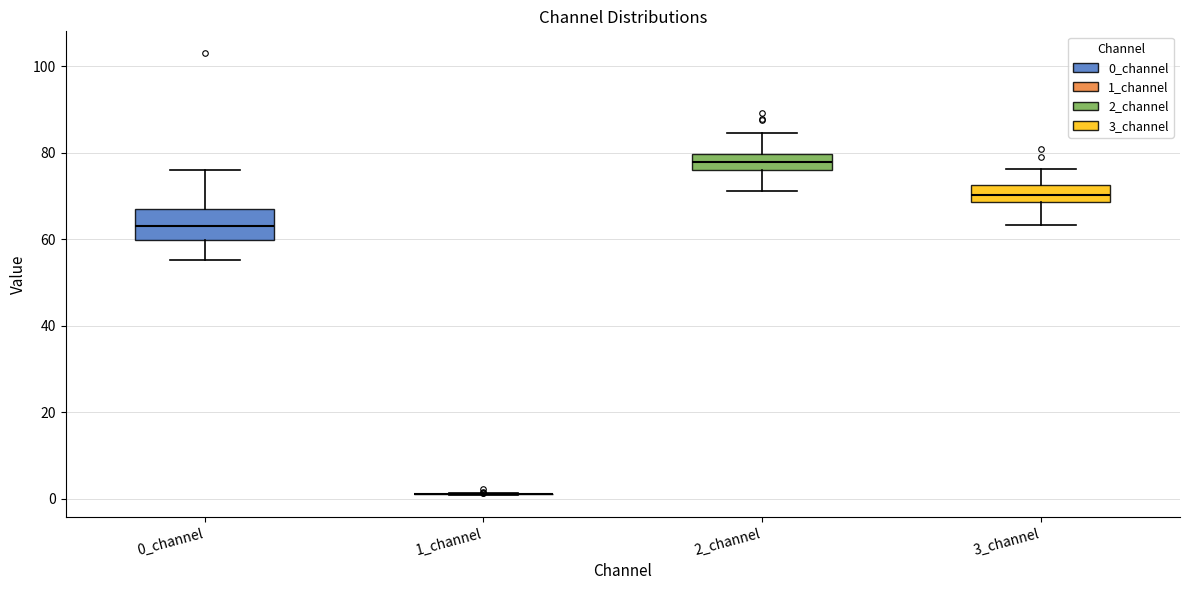

Comparing the boxes themselves (not the whiskers), which one is the tallest?

0_channel